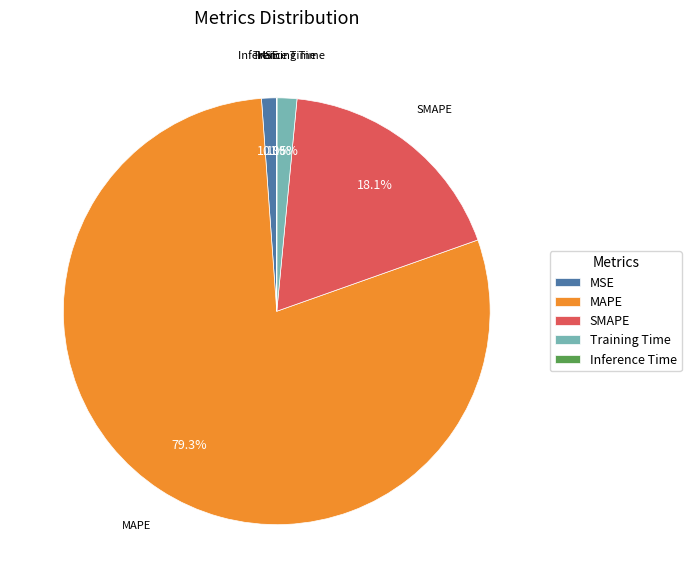

To the nearest percent, what percentage of the pie is SMAPE?

18%